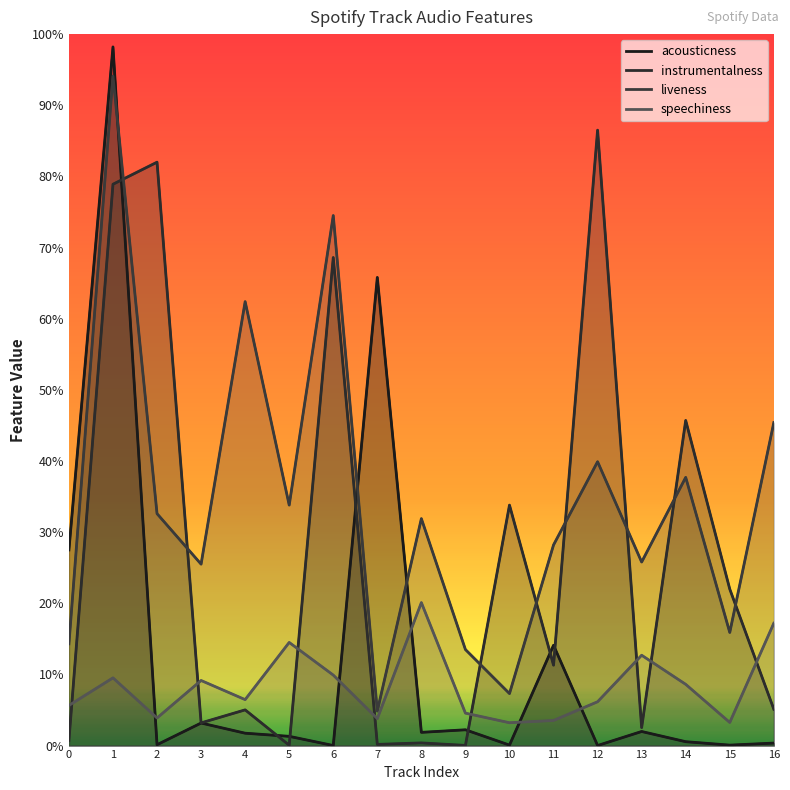

Reading left to right, extract all data points from this chart.

acousticness: 0.3	1.0	0.0	0.0	0.0	0.0	0.0	0.7	0.0	0.0	0.0	0.1	0.0	0.0	0.0	0.0	0.0
instrumentalness: 0.0	0.8	0.8	0.0	0.1	0.0	0.7	0.0	0.0	0.0	0.3	0.1	0.9	0.0	0.5	0.2	0.1
liveness: 0.1	0.9	0.3	0.3	0.6	0.3	0.7	0.0	0.3	0.1	0.1	0.3	0.4	0.3	0.4	0.2	0.5
speechiness: 0.1	0.1	0.0	0.1	0.1	0.1	0.1	0.0	0.2	0.0	0.0	0.0	0.1	0.1	0.1	0.0	0.2